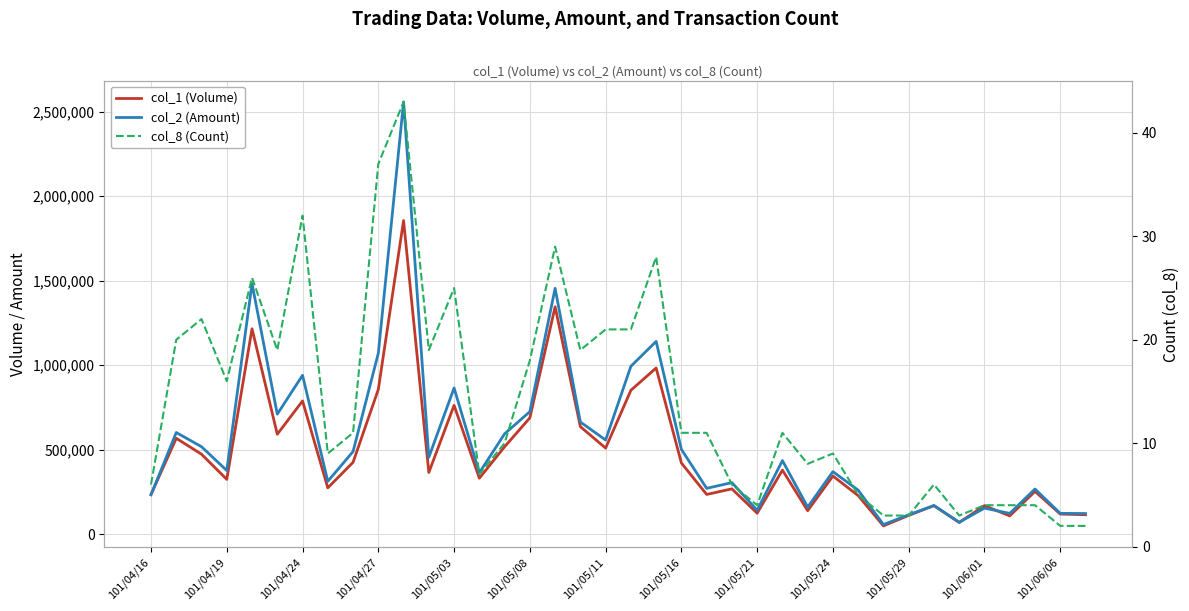

What is the greatest value displayed?

2557710